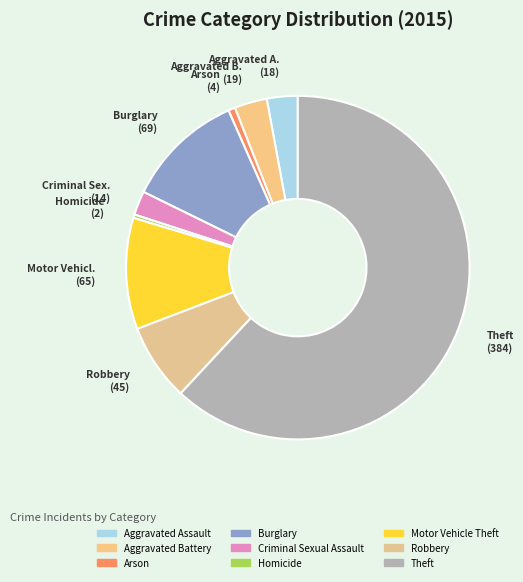

The Robbery slice represents 7% of the pie. True or false?

True